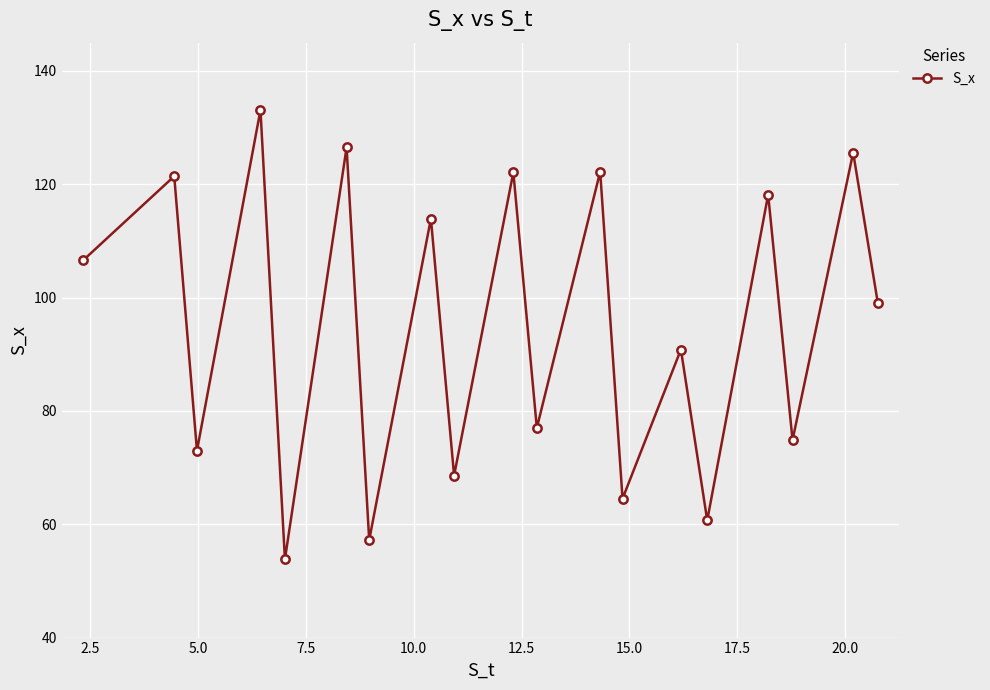

How many interior local peaks (higher than both neighbors) does the data have?

9